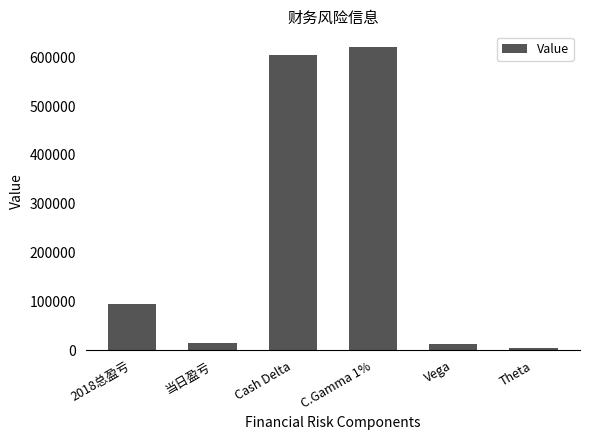

What is the label of the 5th bar from the left?

Vega